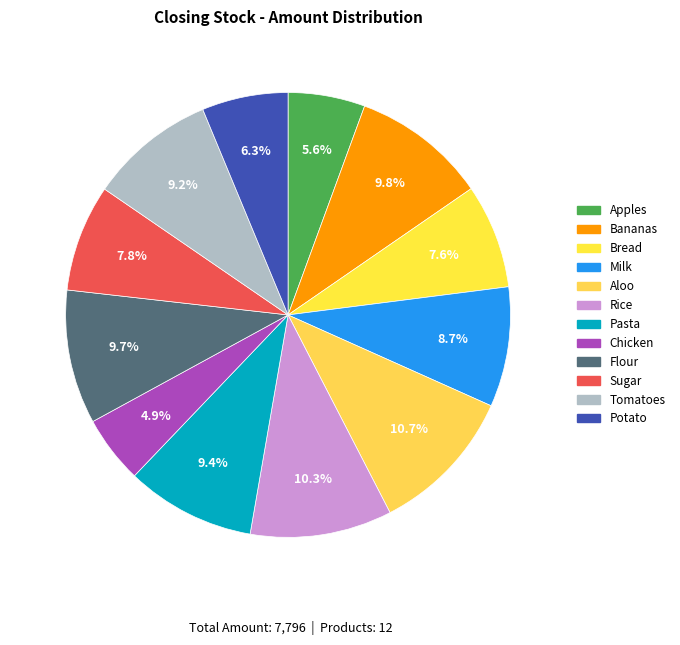

The Pasta slice represents 1% of the pie. True or false?

False